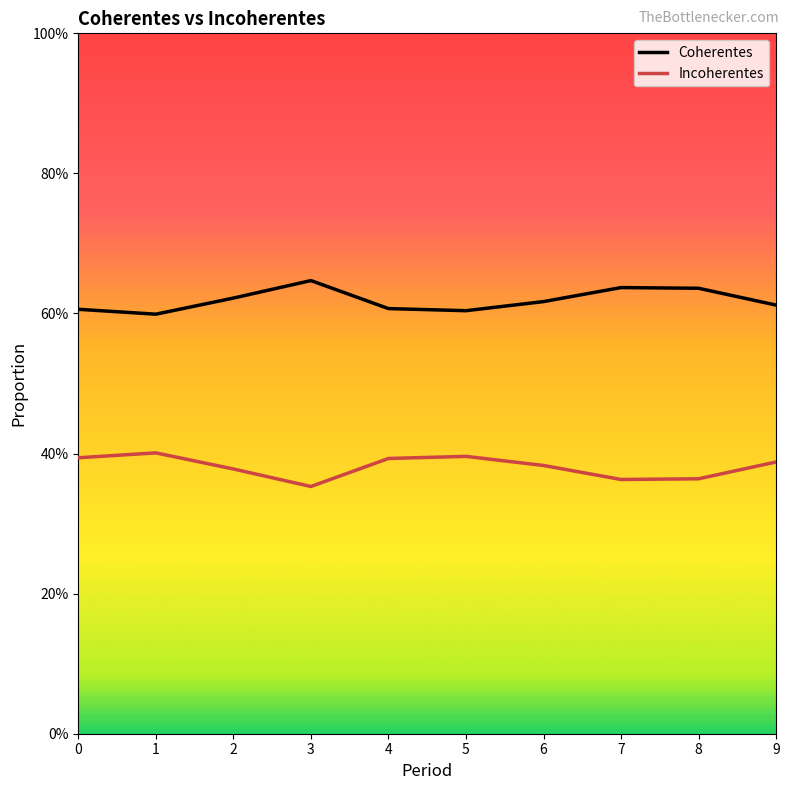

What are all the series names shown in the legend?

Coherentes, Incoherentes